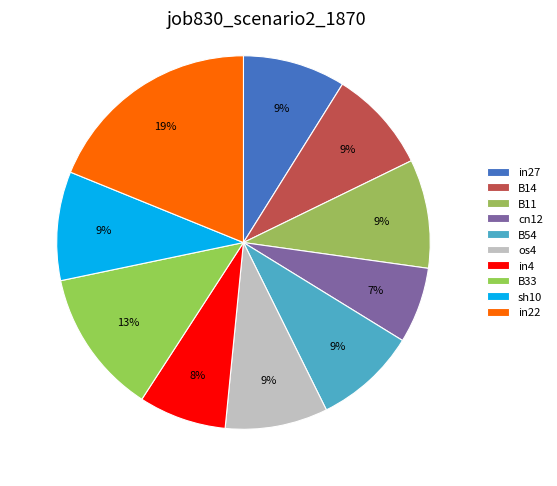

Which has a higher value, in22 or in4?

in22